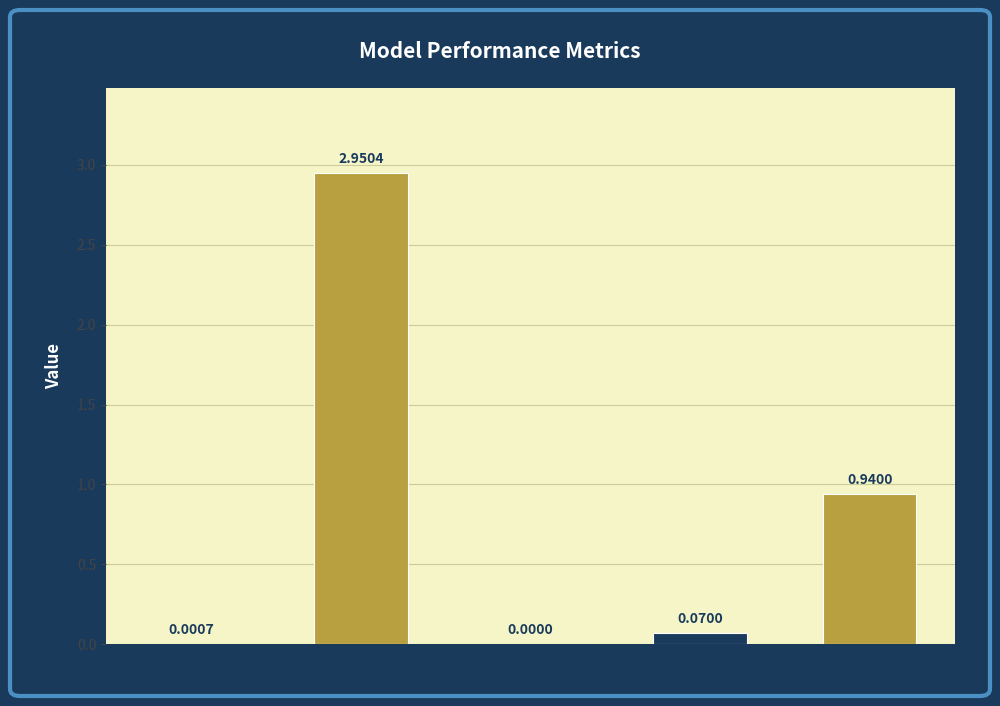

At which category does the chart reach its peak across all series?

MAPE